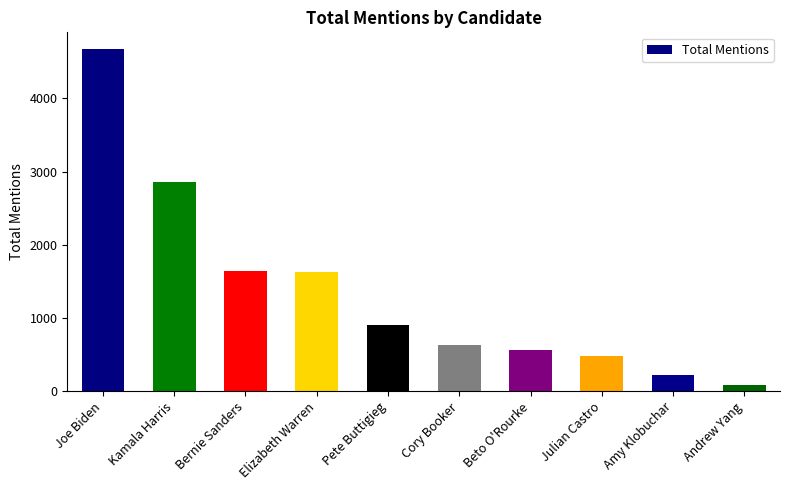

What is the ratio of the value at Elizabeth Warren to the value at Kamala Harris?

0.6